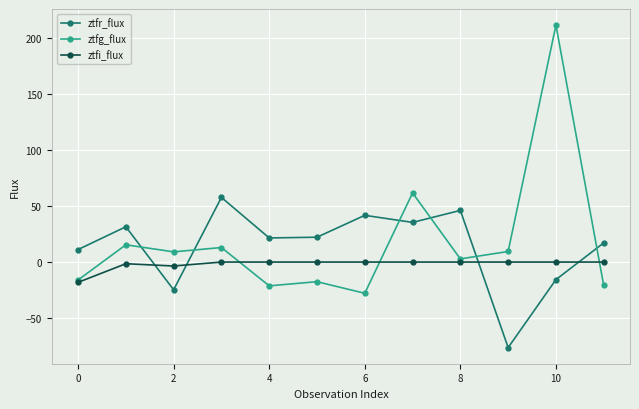

How many lines are shown in the chart?

3